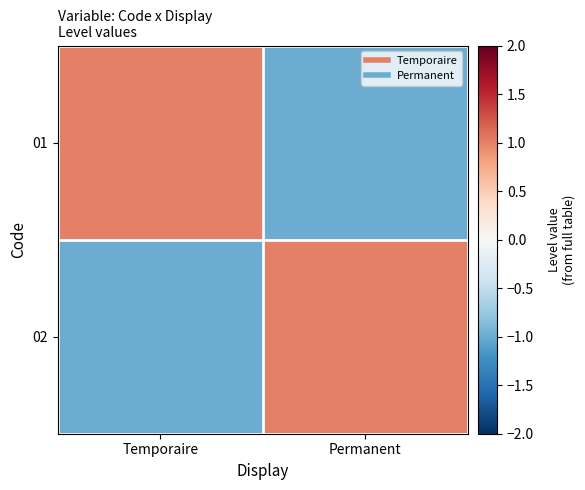

Reading right to left, transcribe all the data shown in this chart.

01: Permanent=-1	Temporaire=1
02: Permanent=1	Temporaire=-1